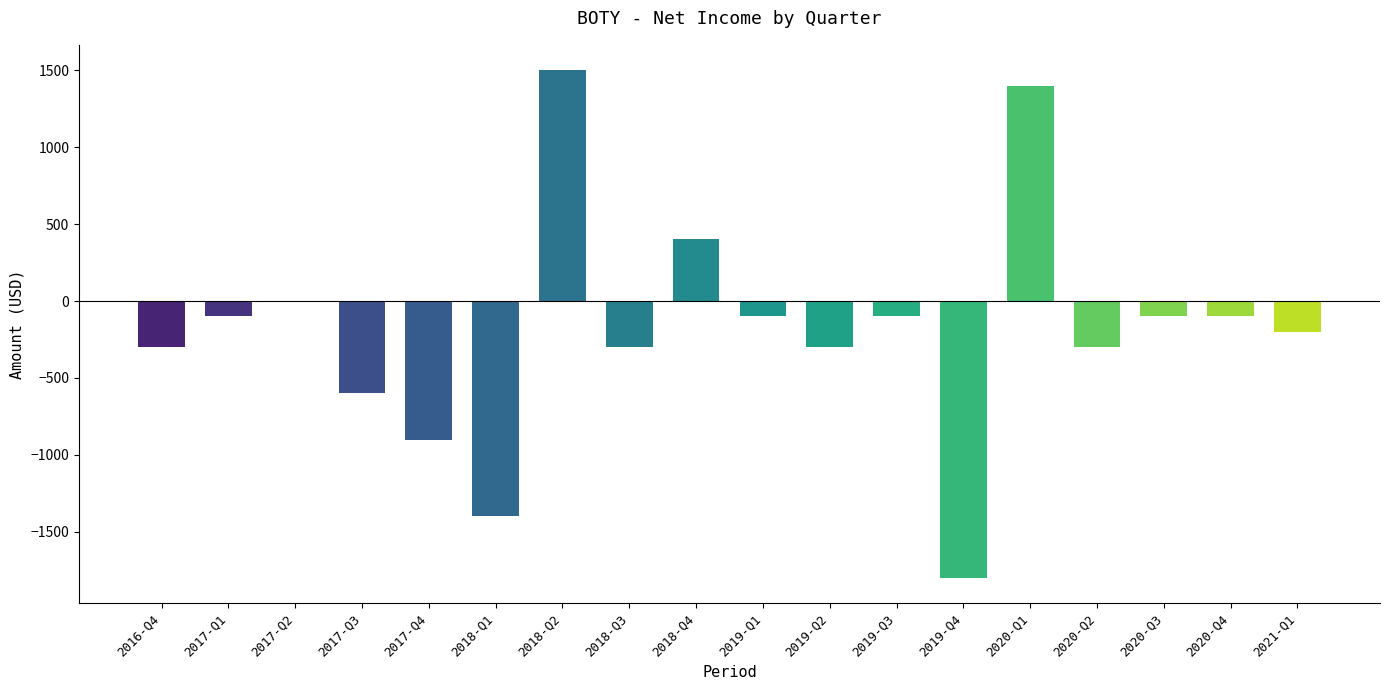

Which has a higher value, 2020-Q3 or 2017-Q3?

2020-Q3